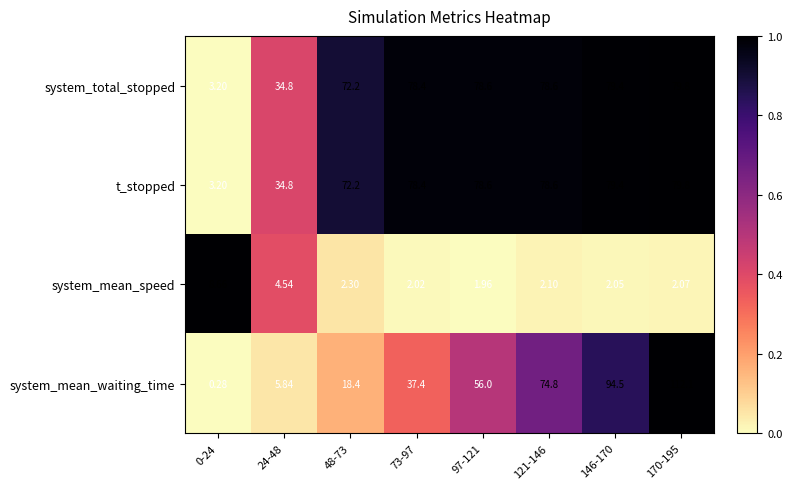

Which series has the largest range (max minus min)?

system_mean_waiting_time